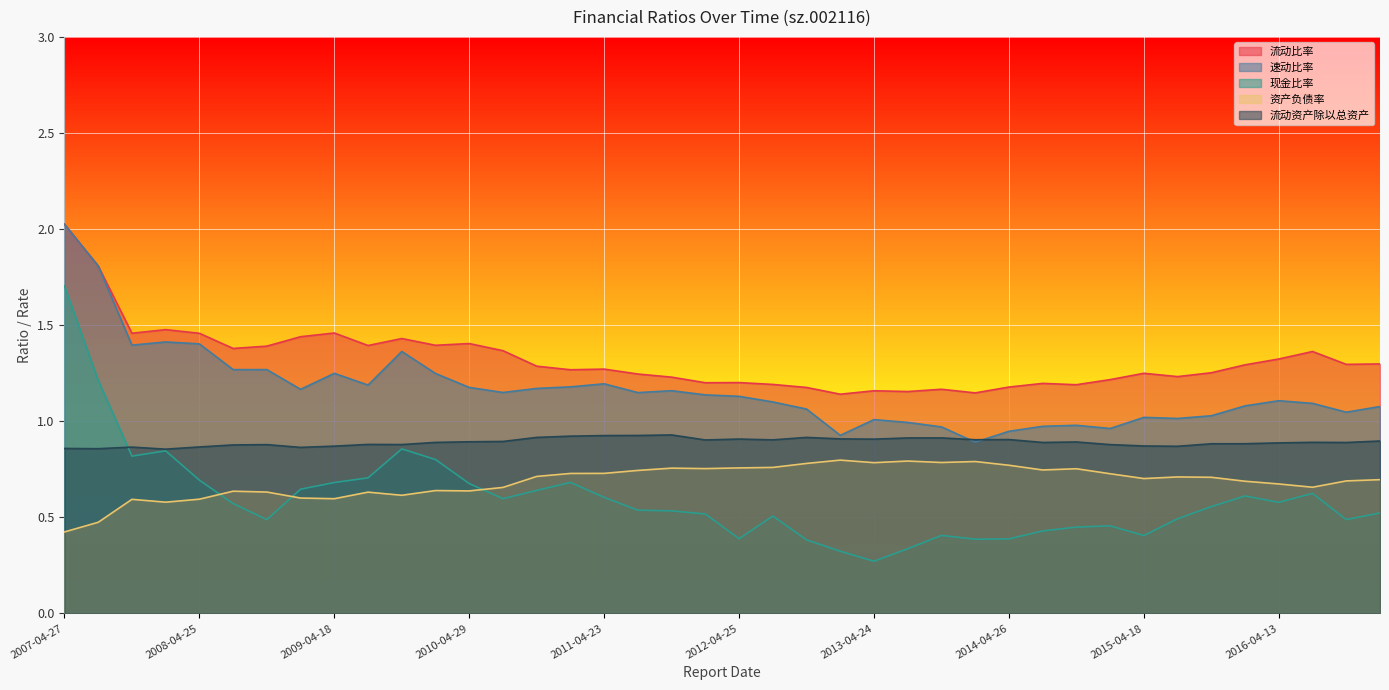

True or false: 速动比率 has a value of 1.2 at 2011-10-21.

True